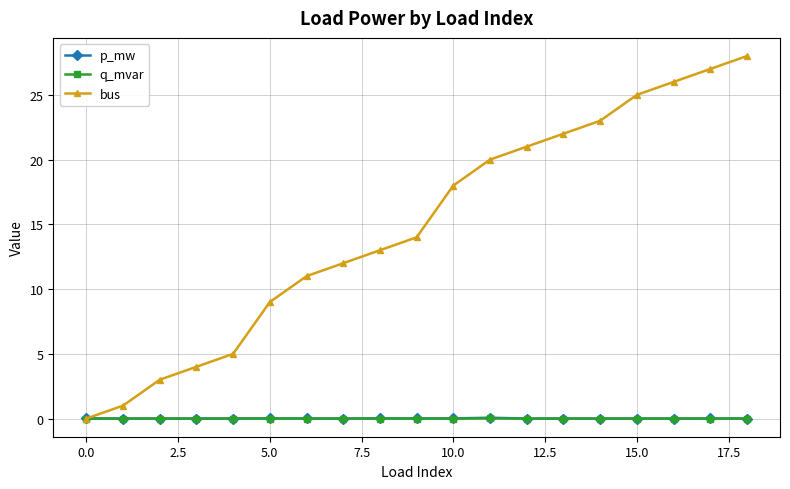

At how many categories does at least one series exceed 24?

4